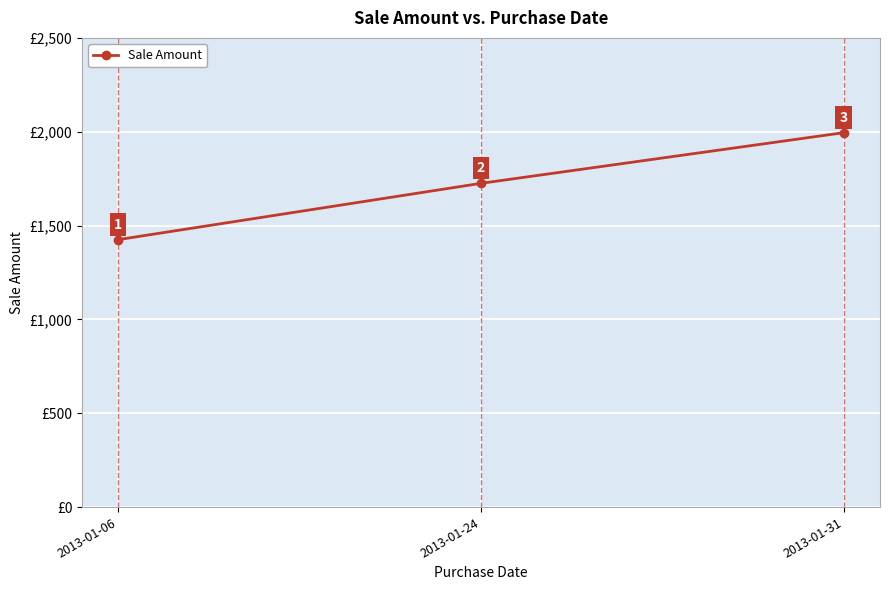

Which has a higher value, 2013-01-06 or 2013-01-31?

2013-01-31